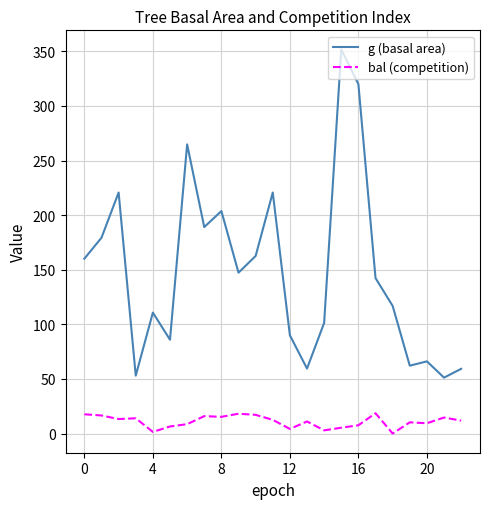

Rank the series by their maximum value, from lowest to highest.

bal (competition), g (basal area)